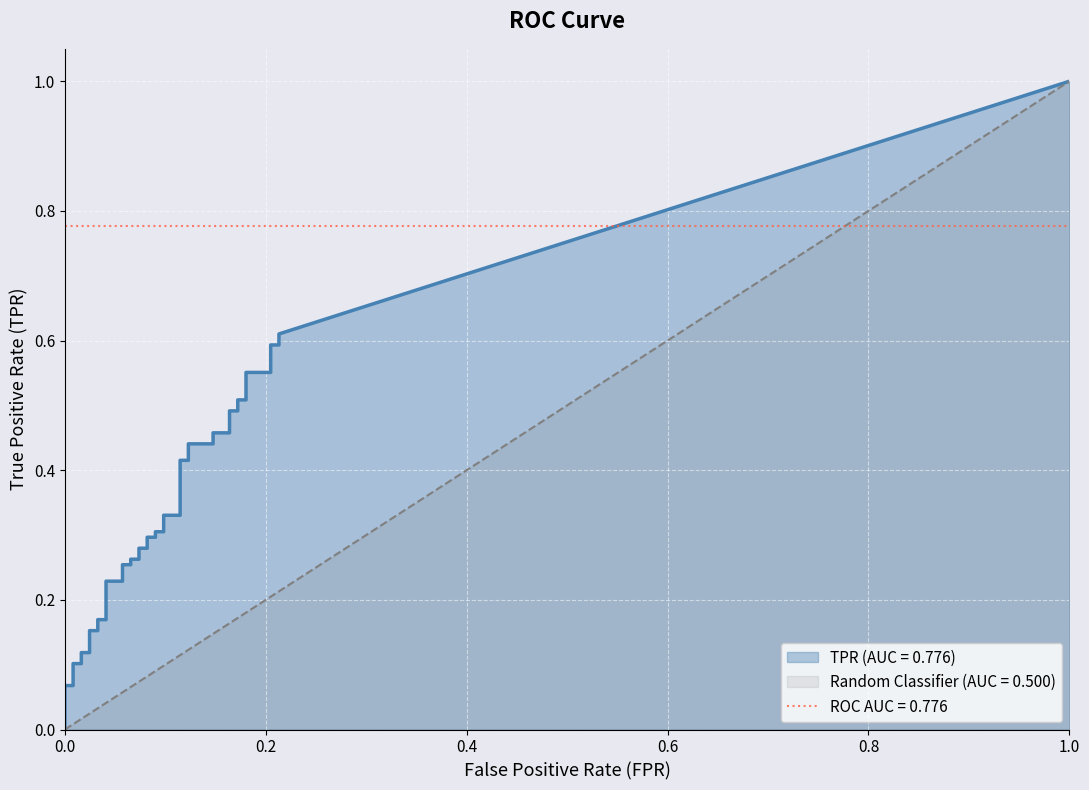

True or false: fpr has a value of -0.1 at tpr.

False